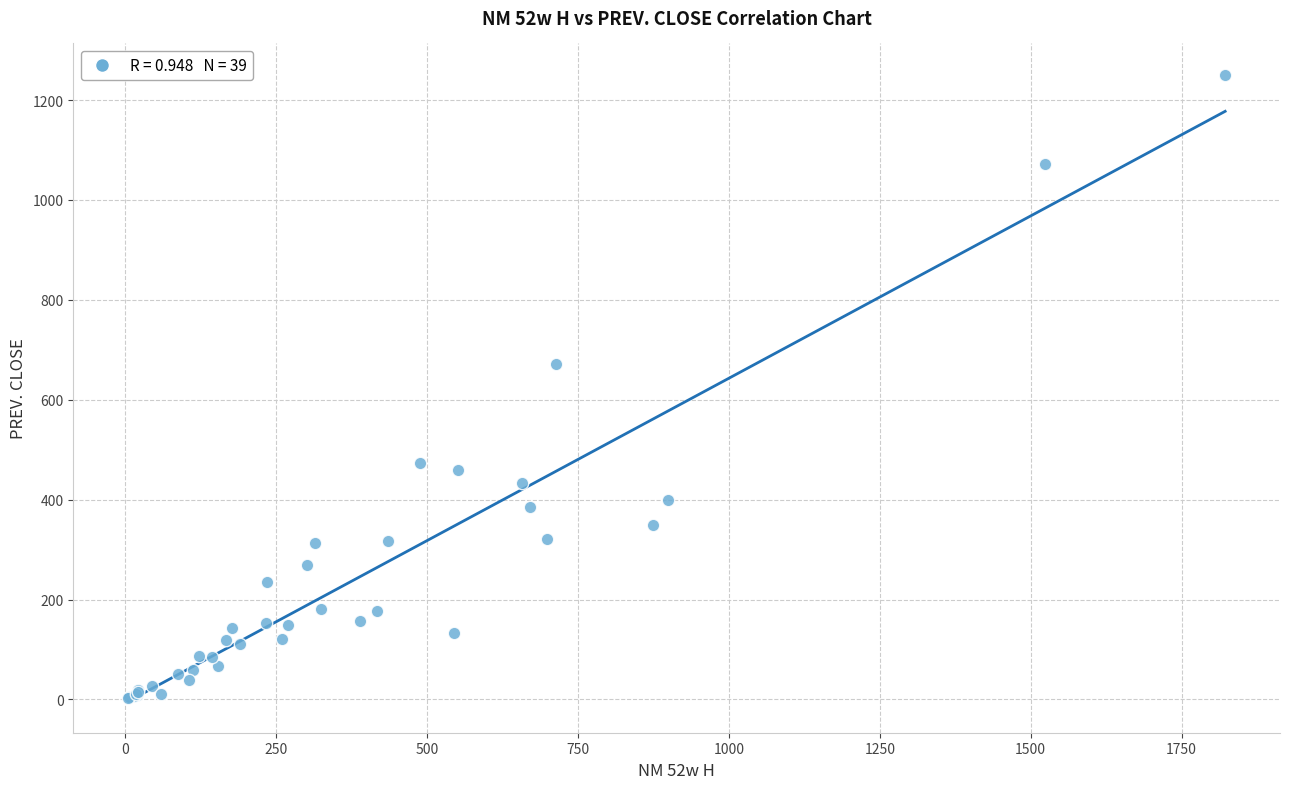

What Y value in the scatter plot is closest to 626?

671.8